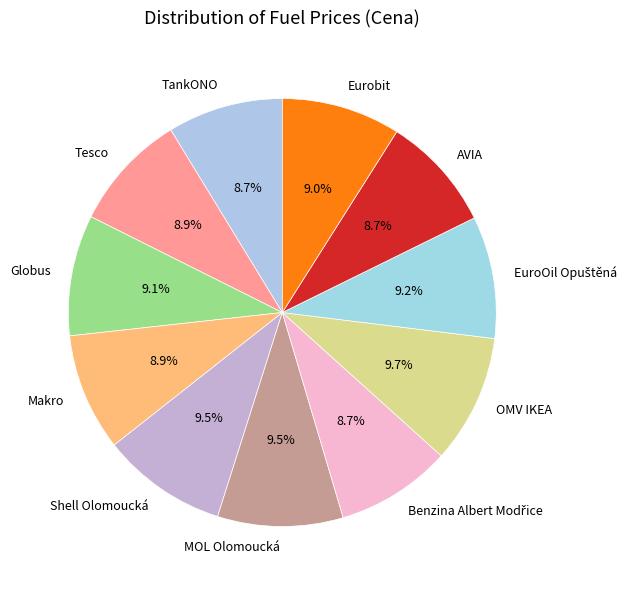

Is there a majority slice in this chart?

No